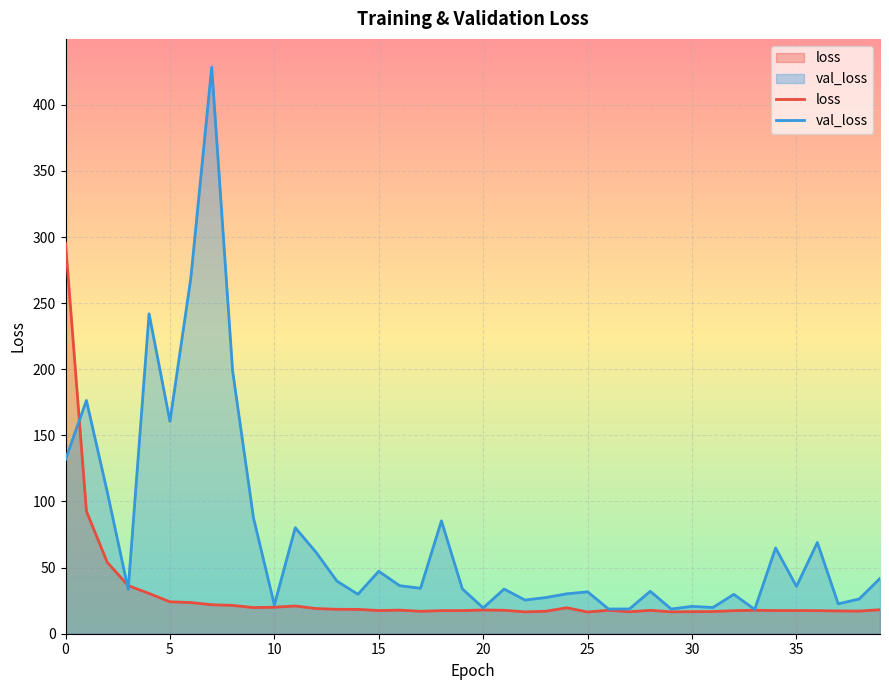

Where is the first local maximum for val_loss?

1